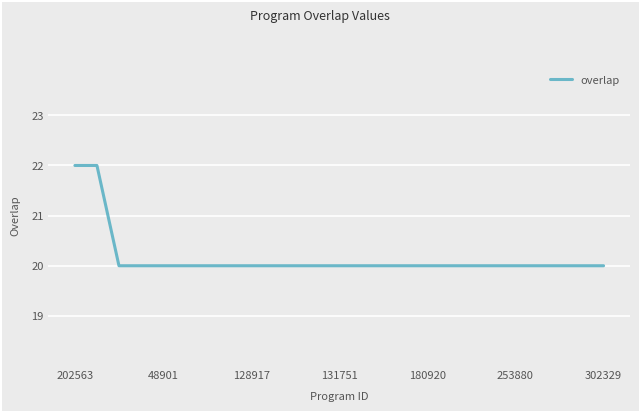

How many series are shown in this chart?

1